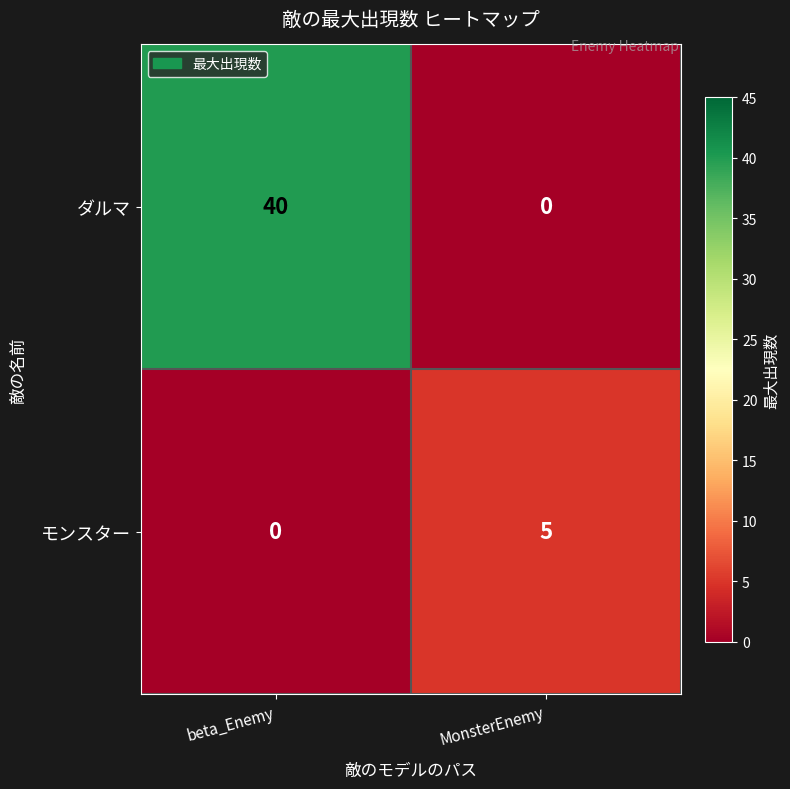

Which series changed the most between beta_Enemy and MonsterEnemy?

ダルマ